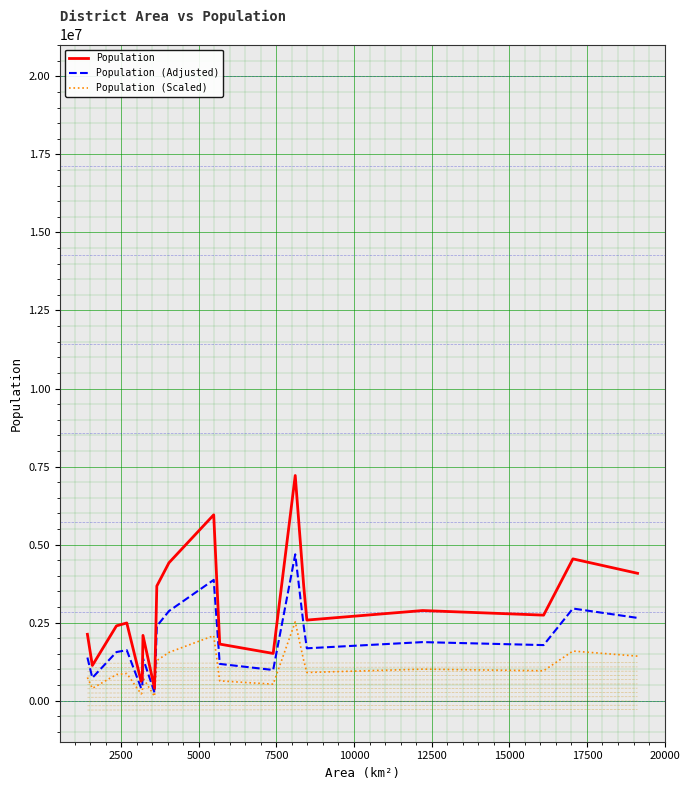

Reading left to right, list all the values displayed in this chart.

Population: 2127789.0	1128350.0	2397888.0	2490656.0	622506.0	728999.0	2092745.0	400309.0	3673889.0	4418797.0	5954391.0	1813906.0	1514190.0	7214225.0	3674179.0	2583052.0	2888445.0	2741239.0	4543159.0	4081148.0
Population (Adjusted): 1383062.9	733427.5	1558627.2	1618926.4	404628.9	473849.4	1360284.2	260200.9	2388027.9	2872218.1	3870354.1	1179038.9	984223.5	4689246.2	2388216.4	1678983.8	1877489.2	1781805.4	2953053.4	2652746.2
Population (Scaled): 744726.1	394922.5	839260.8	871729.6	217877.1	255149.6	732460.8	140108.1	1285861.1	1546578.9	2084036.8	634867.1	529966.5	2524978.8	1285962.6	904068.2	1010955.7	959433.6	1590105.6	1428401.8